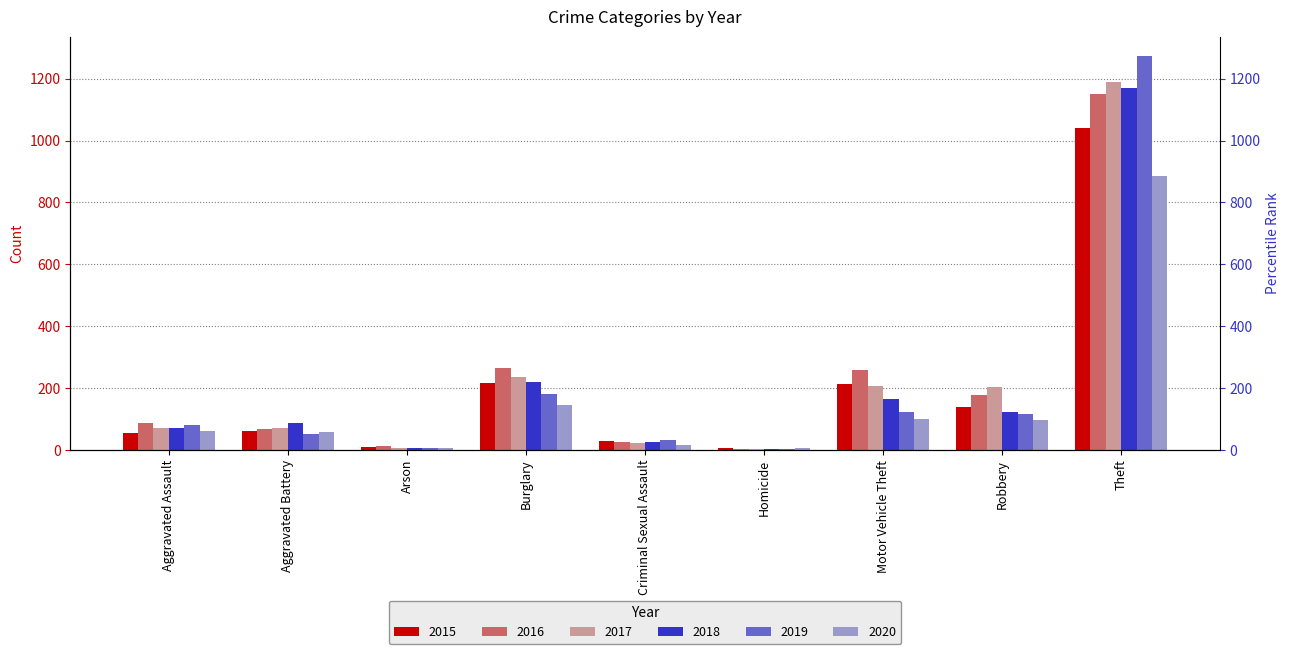

Does the chart contain any negative values?

No